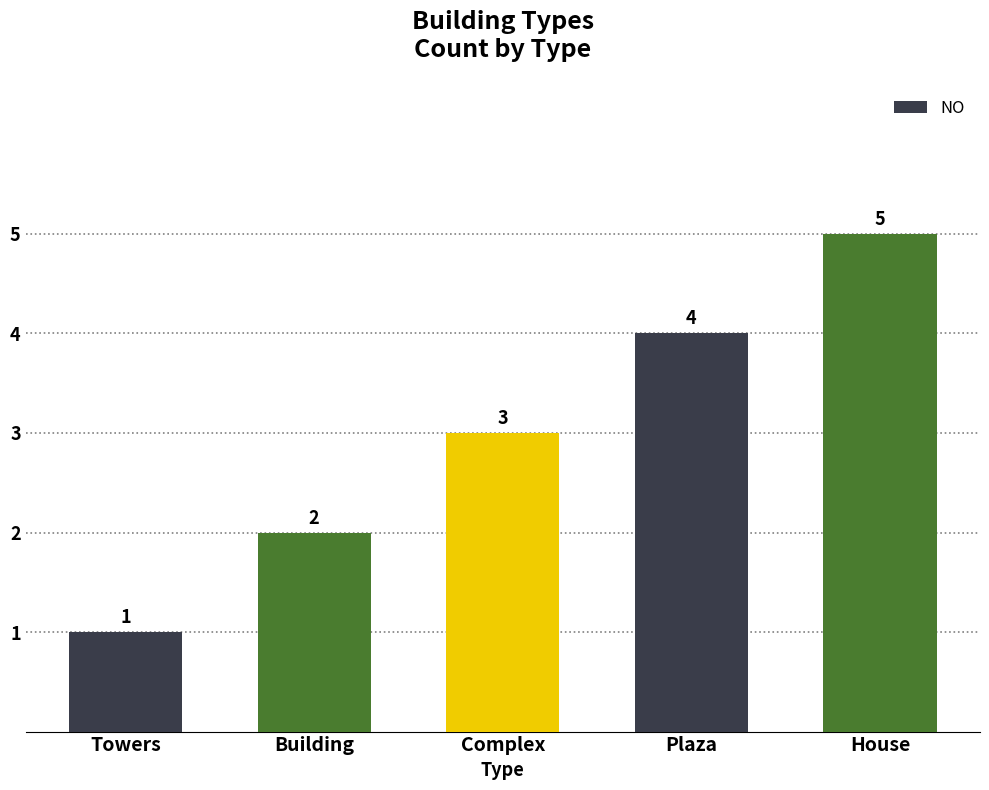

At which label is the value closest to 3?

Complex